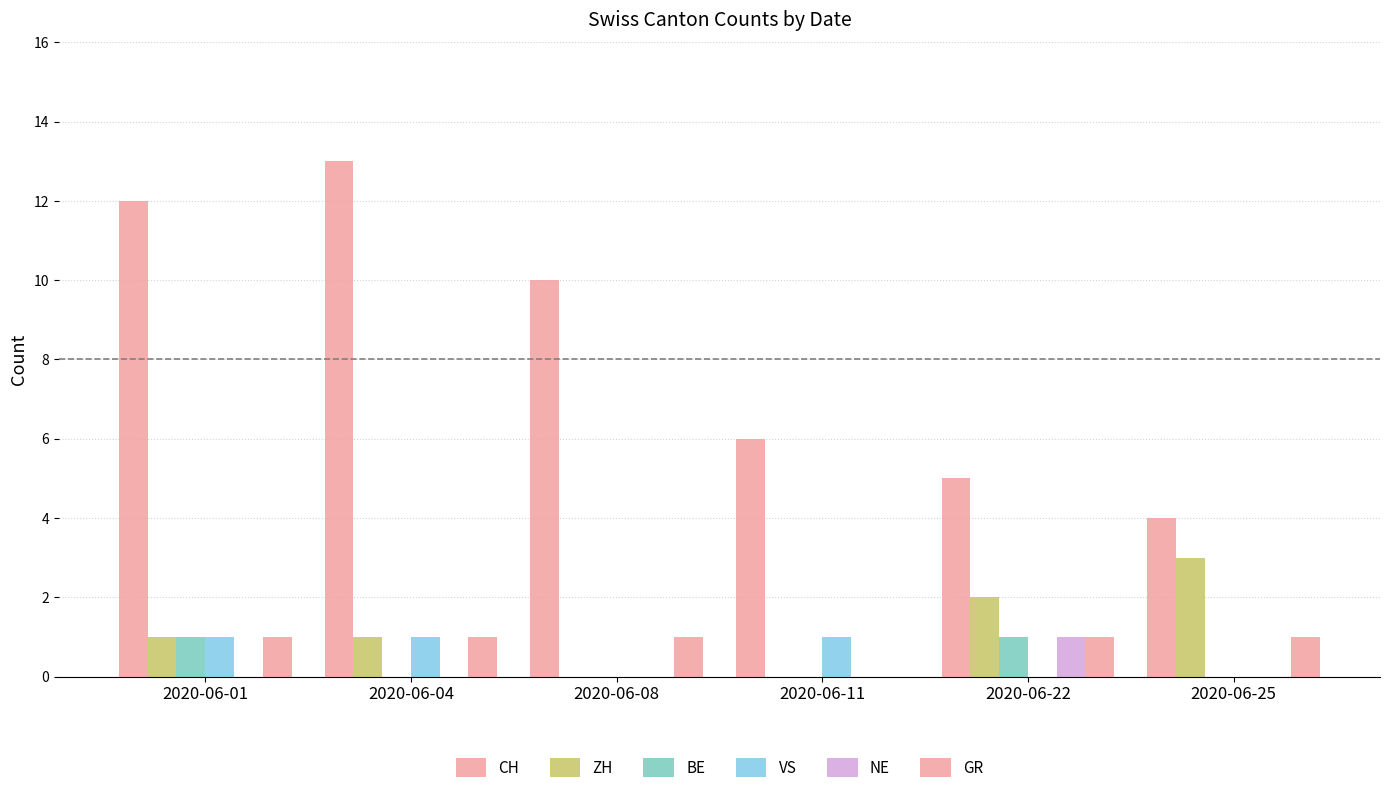

How many groups of bars are there?

6